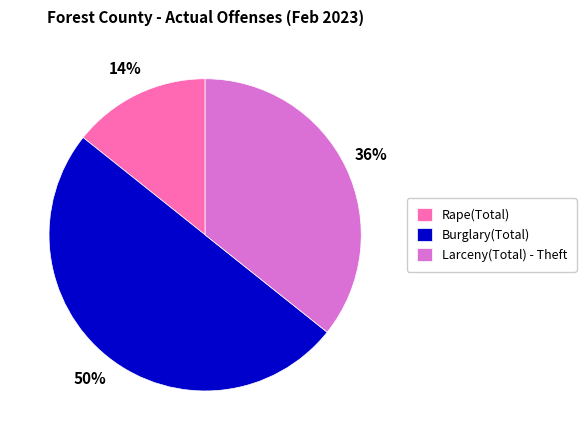

To the nearest percent, what is the difference between the largest and smallest slice percentages?

36%